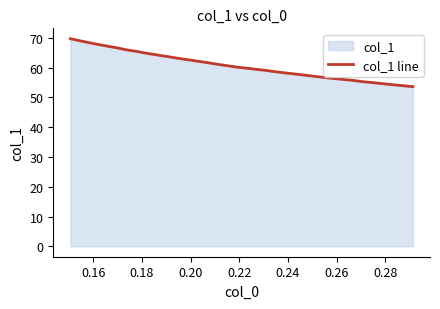

What is the difference between the maximum and second lowest values?

15.6